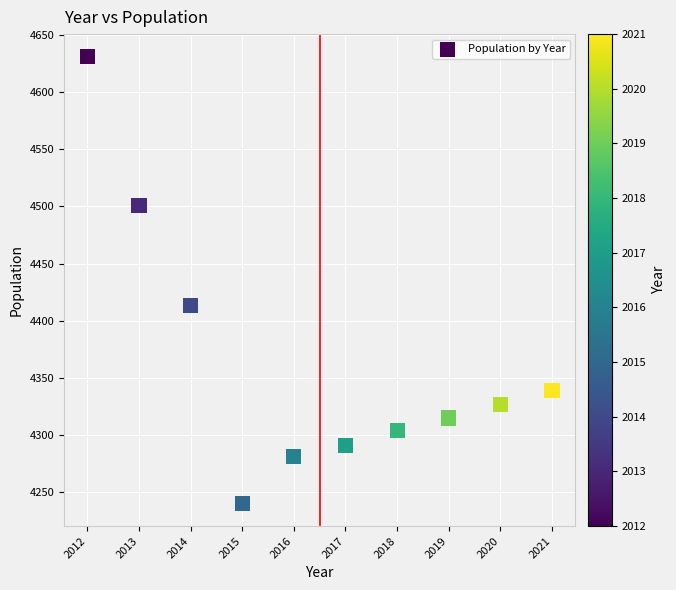

What Y value in the scatter plot is closest to 4435?

4413